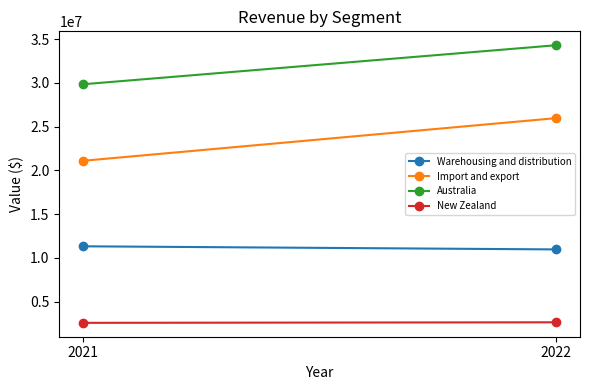

Which series has the largest range (max minus min)?

Import and export